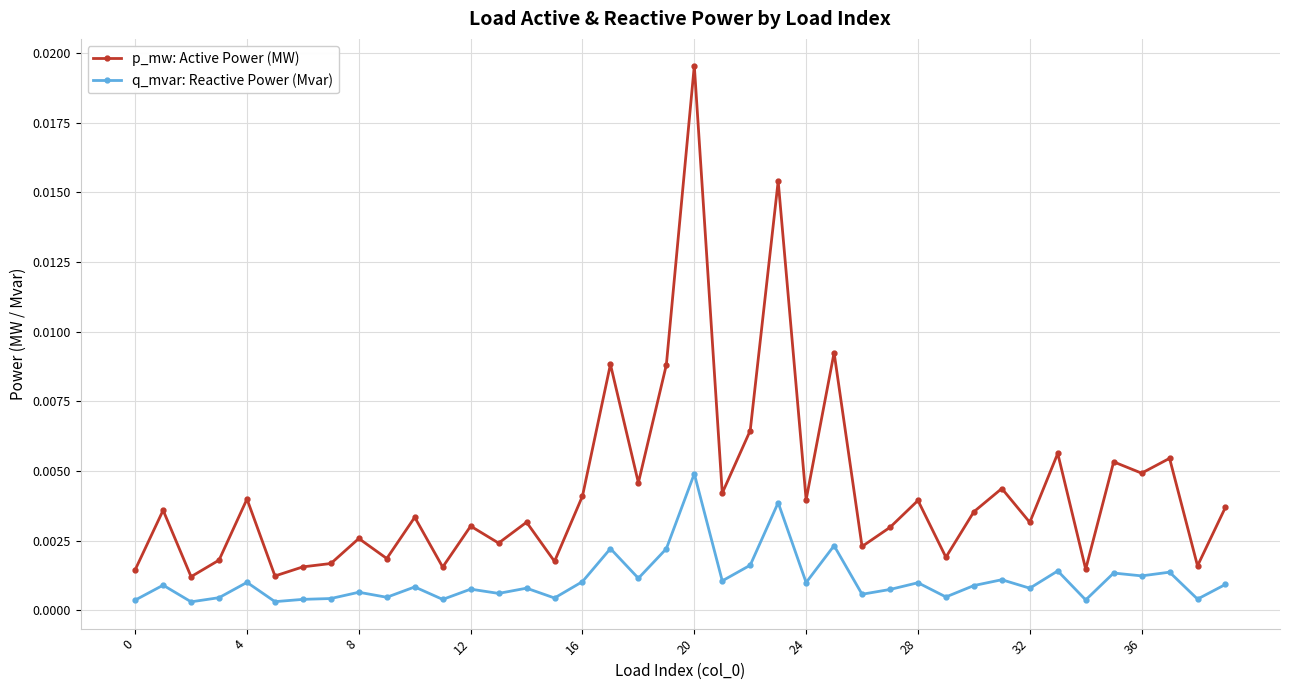

Rank the series by their maximum value, from lowest to highest.

q_mvar: Reactive Power (Mvar), p_mw: Active Power (MW)